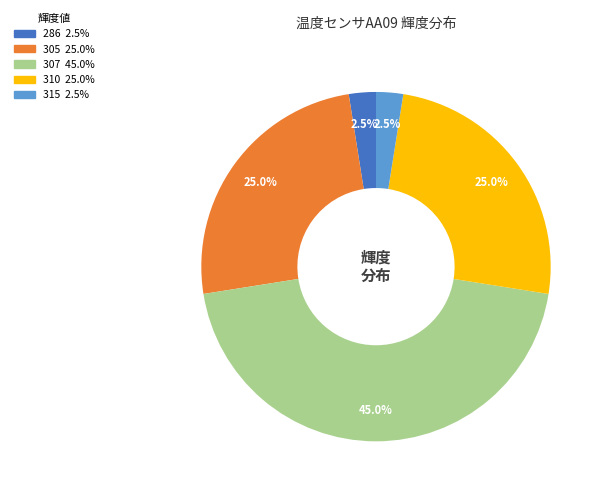

Is there a majority slice in this chart?

No